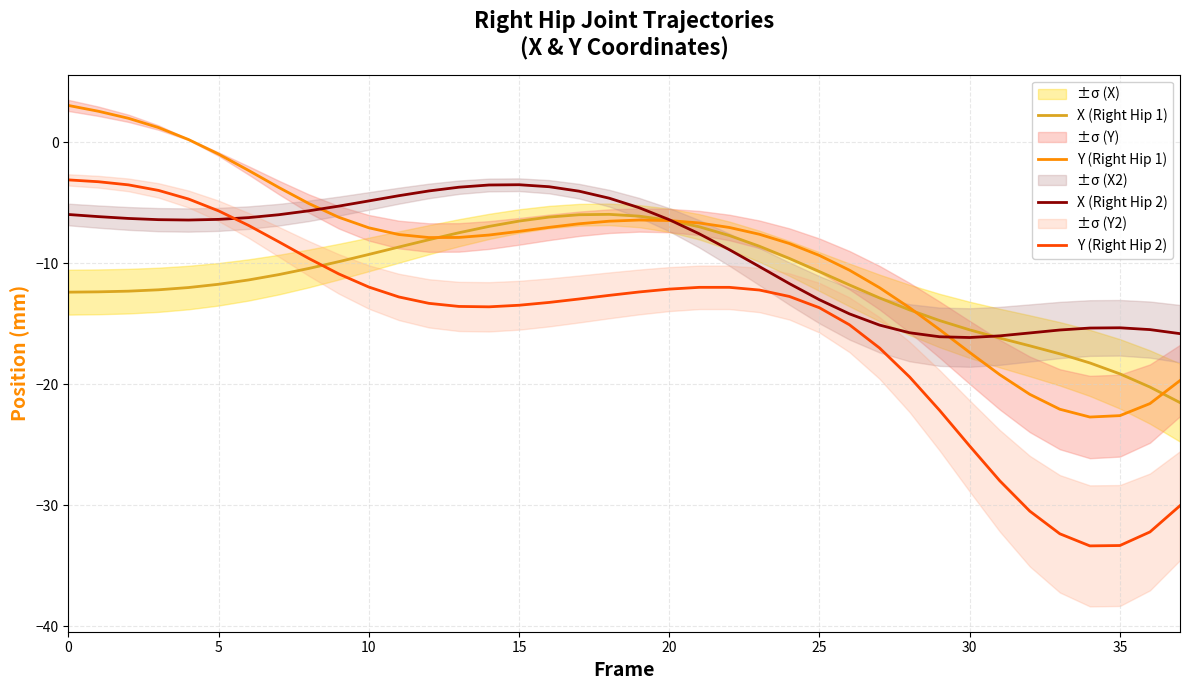

True or false: X (Right Hip 2) has a value of -13.0 at 25.

True